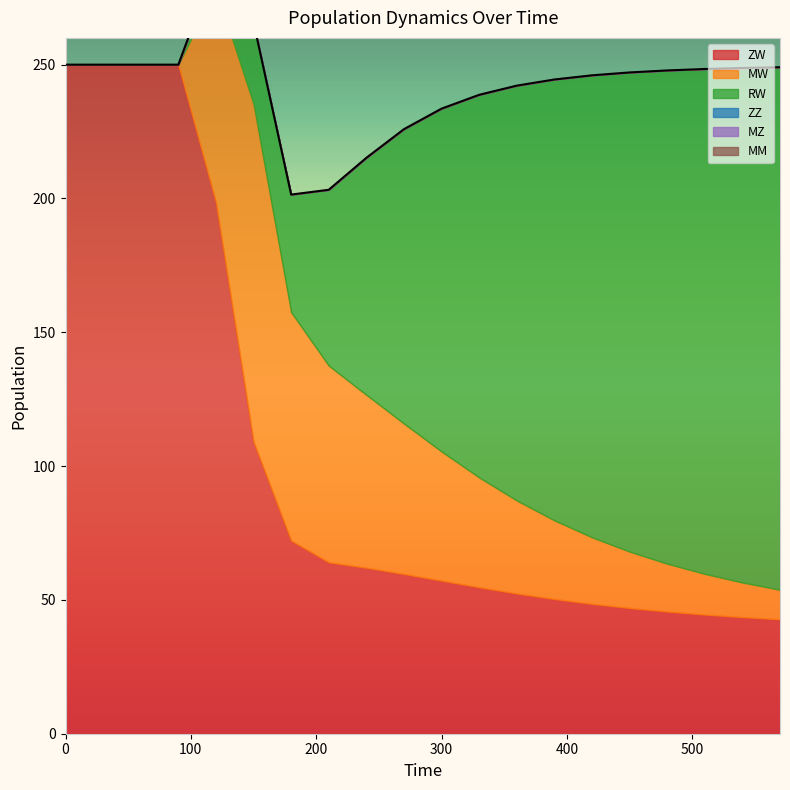

Reading right to left, extract all data points from this chart.

ZW: 570=42.8	540=43.6	510=44.5	480=45.7	450=47.0	420=48.5	390=50.3	360=52.4	330=54.7	300=57.2	270=59.7	240=62.0	210=64.0	180=72.2	150=109.1	120=198.6	90=250.0	60=250.0	30=250.0	0=250.0
MW: 570=11.0	540=12.9	510=15.2	480=17.9	450=21.1	420=24.9	390=29.4	360=34.8	330=41.0	300=48.2	270=56.2	240=64.6	210=73.5	180=85.3	150=126.1	120=79.6	90=0.0	60=0.0	30=0.0	0=0.0
RW: 570=195.3	540=192.3	510=188.7	480=184.3	450=179.0	420=172.6	390=164.7	360=155.0	330=143.0	300=128.1	270=110.0	240=88.5	210=65.7	180=43.9	150=30.6	120=9.8	90=0.0	60=0.0	30=0.0	0=0.0
ZZ: 570=0.0	540=0.0	510=0.0	480=0.0	450=0.0	420=0.0	390=0.0	360=0.0	330=0.0	300=0.0	270=0.0	240=0.0	210=0.0	180=0.0	150=0.0	120=0.0	90=0.0	60=0.0	30=0.0	0=0.0
MZ: 570=0.0	540=0.0	510=0.0	480=0.0	450=0.0	420=0.0	390=0.0	360=0.0	330=0.0	300=0.0	270=0.0	240=0.0	210=0.0	180=0.0	150=0.0	120=0.0	90=0.0	60=0.0	30=0.0	0=0.0
MM: 570=0.0	540=0.0	510=0.0	480=0.0	450=0.0	420=0.0	390=0.0	360=0.0	330=0.0	300=0.0	270=0.0	240=0.0	210=0.0	180=0.0	150=0.0	120=0.0	90=0.0	60=0.0	30=0.0	0=0.0